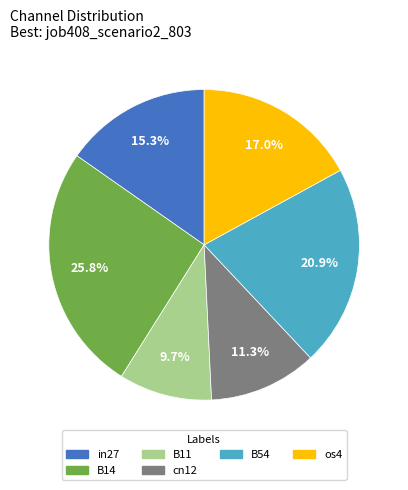

Is there a majority slice in this chart?

No